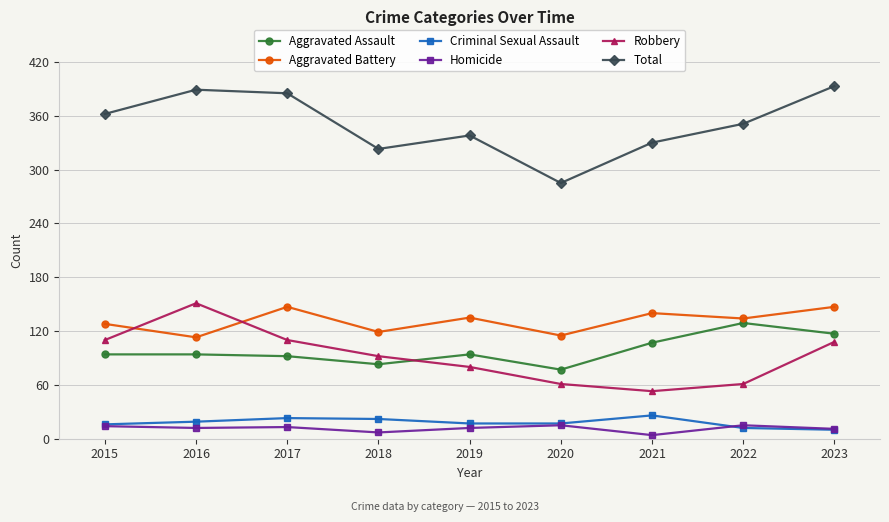

At how many categories does at least one series exceed 341?

5